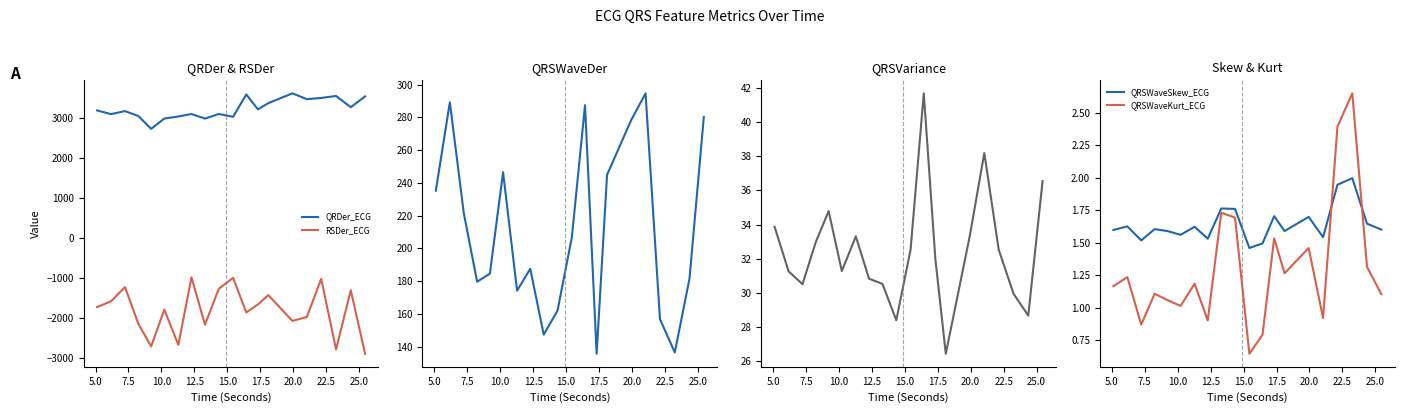

True or false: QRDer_ECG and RSDer_ECG cross at least once.

False